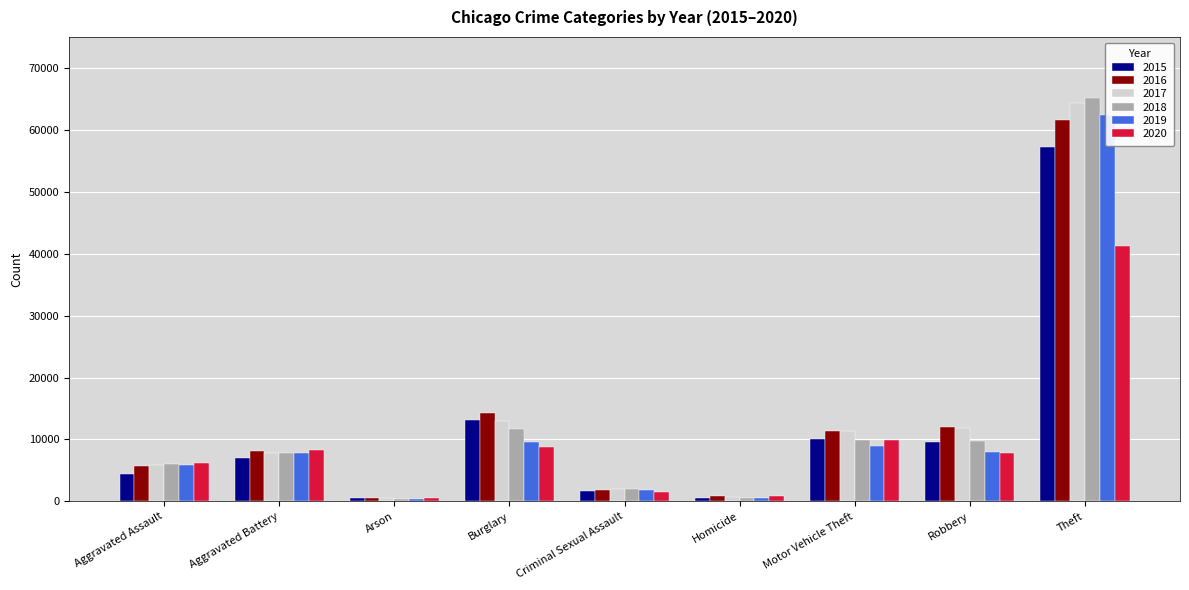

How many values in the 2015 series exceed 7018?

4